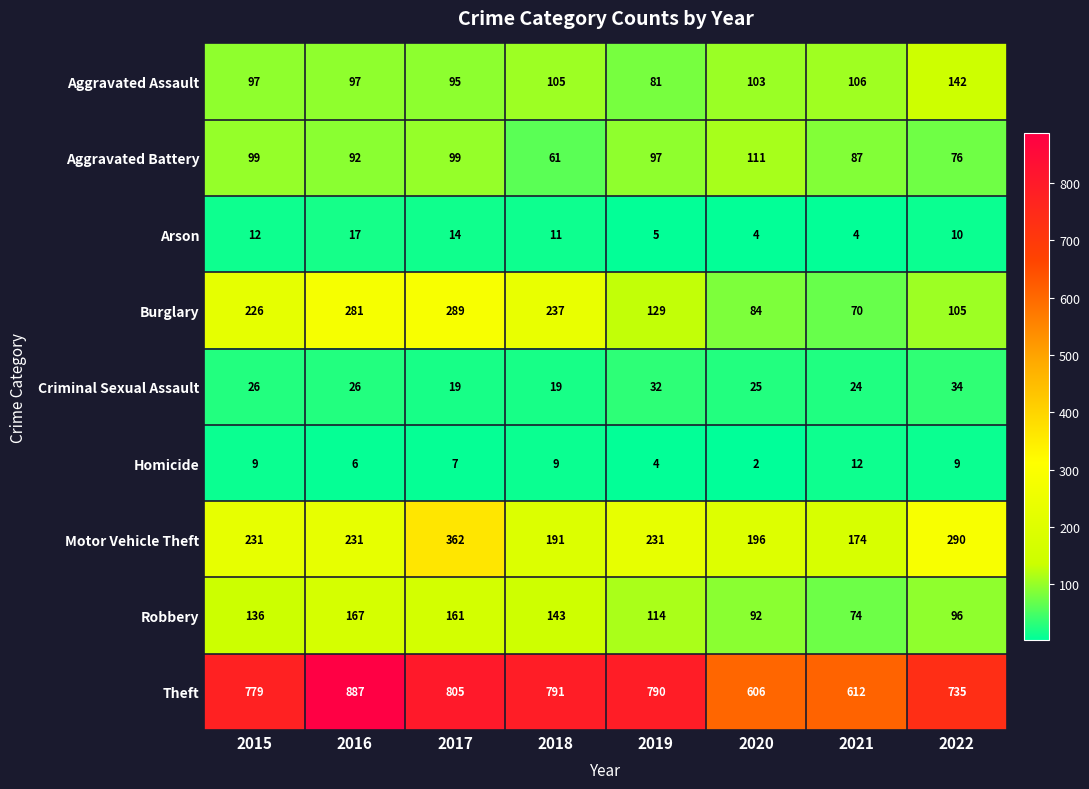

The Robbery series shows 114 at 2019. True or false?

True